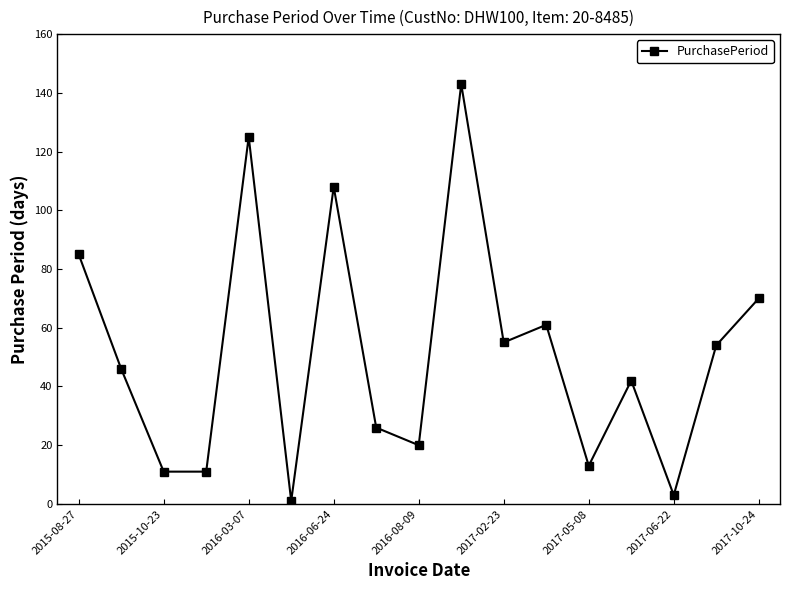

What is the greatest value displayed?

143